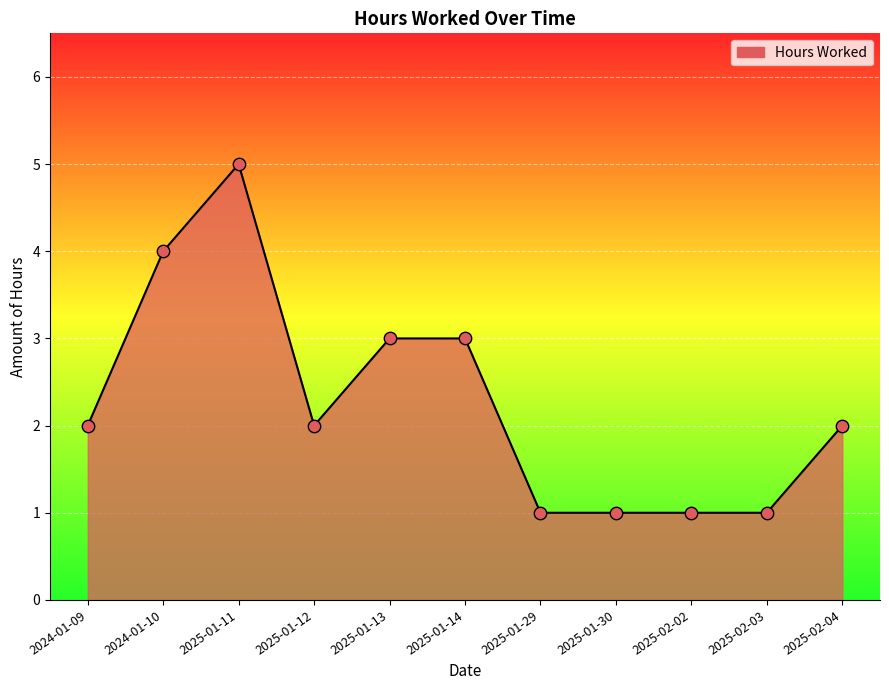

Which has a higher value, 2025-01-13 or 2024-01-09?

2025-01-13